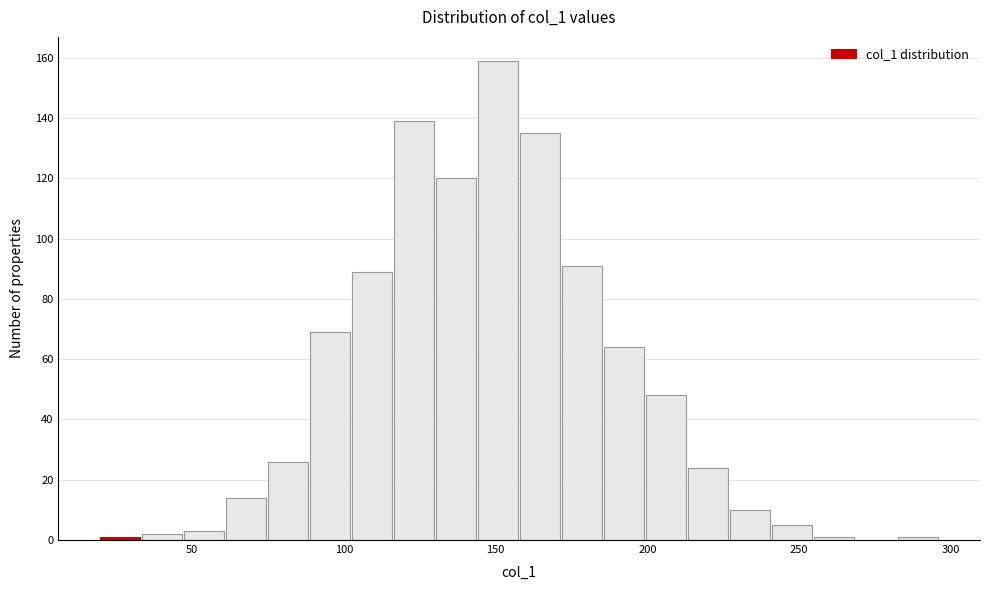

Around what value on the x-axis is the tallest bar? Give the approximate position of its centre, as read against the axis.

150